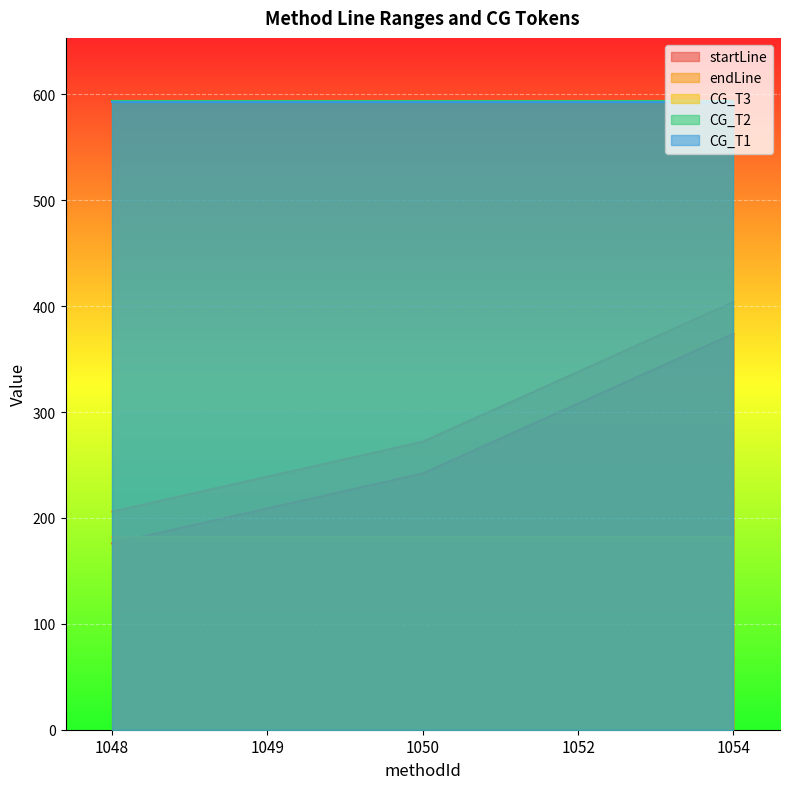

At which category is the sum across all series the highest?

1054